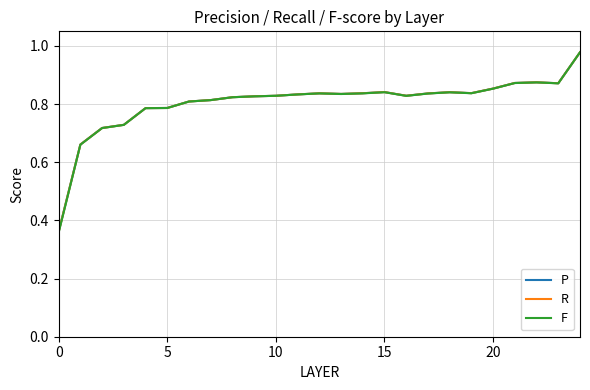

Which series has the widest spread of values?

F